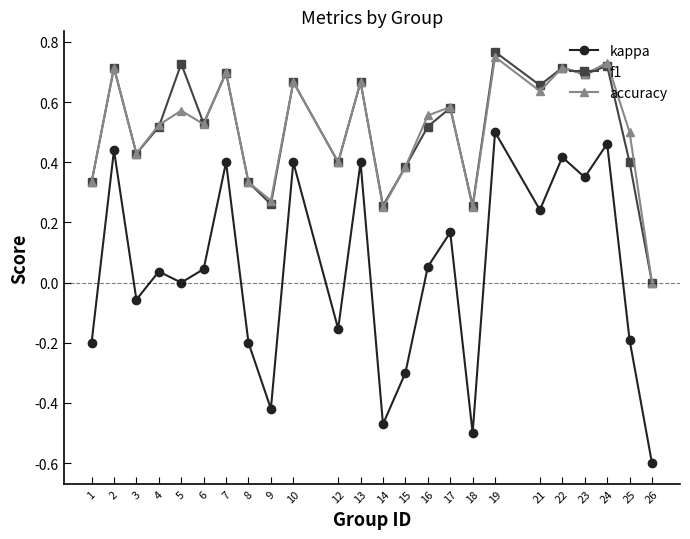

In f1, how many points are higher than both neighbors (excluding endpoints)?

9